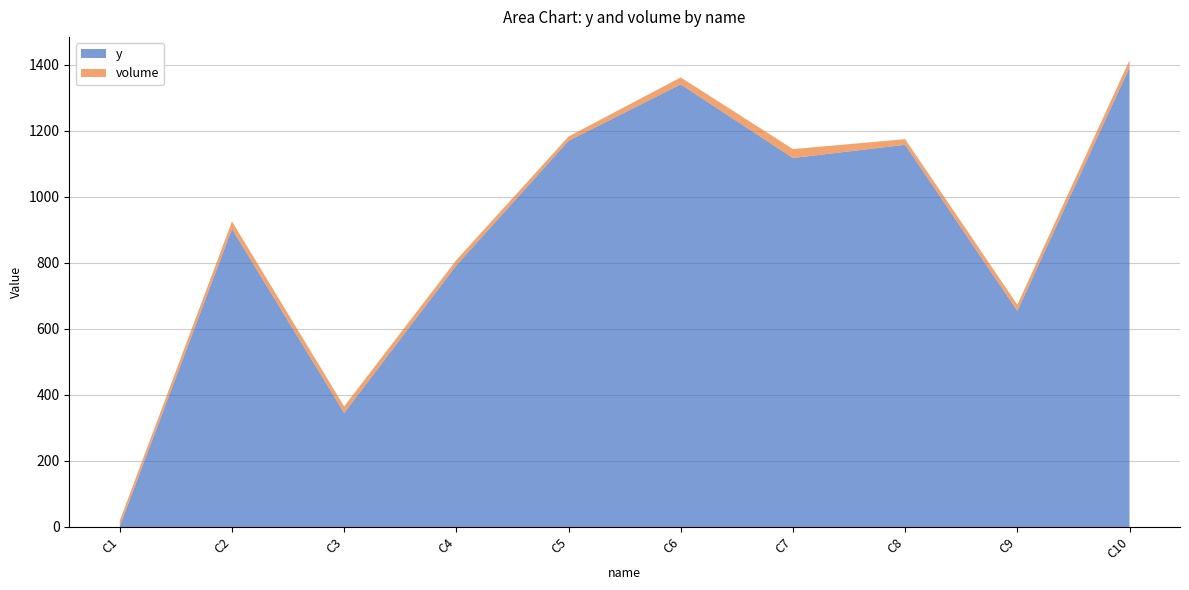

Reading left to right, extract all data points from this chart.

y: 2	902	345	792	1169	1340	1117	1157	654	1391
volume: 17	23	20	16	13	21	27	17	19	22